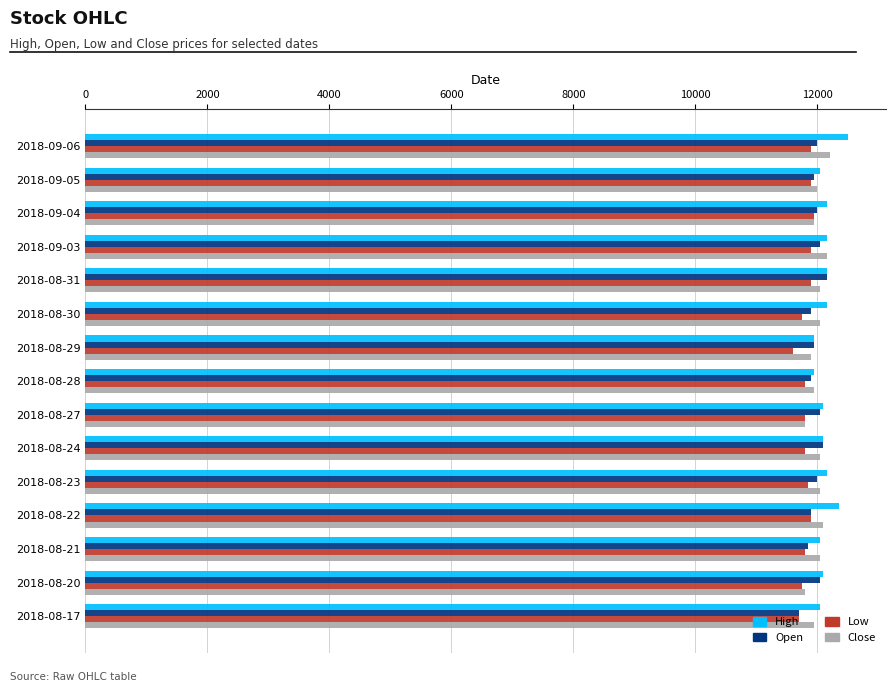

What is the average value of the Close series?

12003